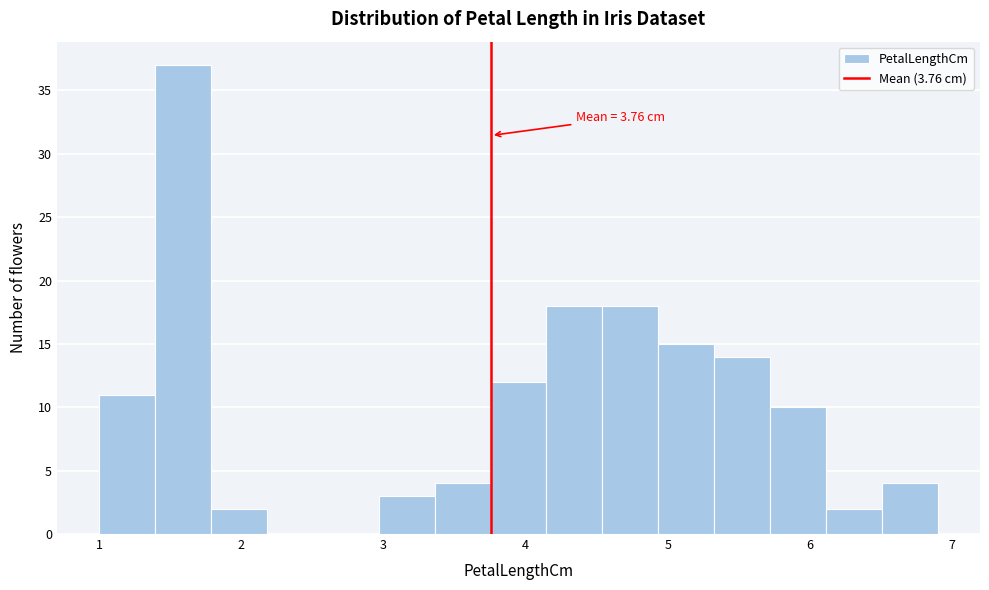

Around what value on the x-axis is the tallest bar? Give the approximate position of its centre, as read against the axis.

1.6